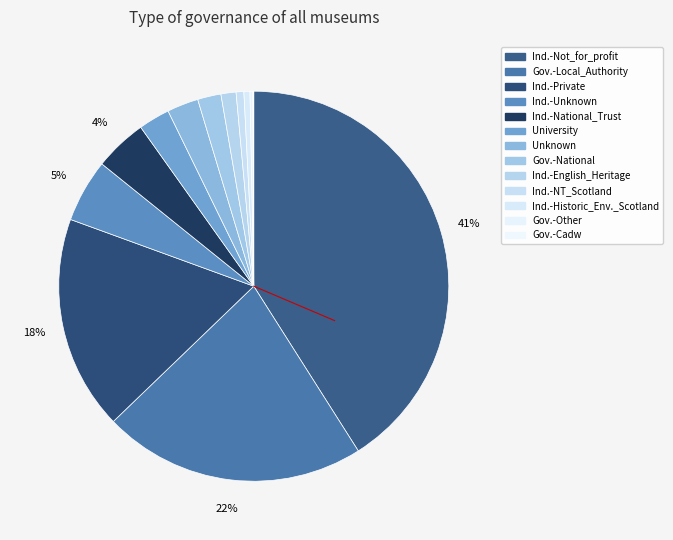

Count the number of slices in the pie.

13